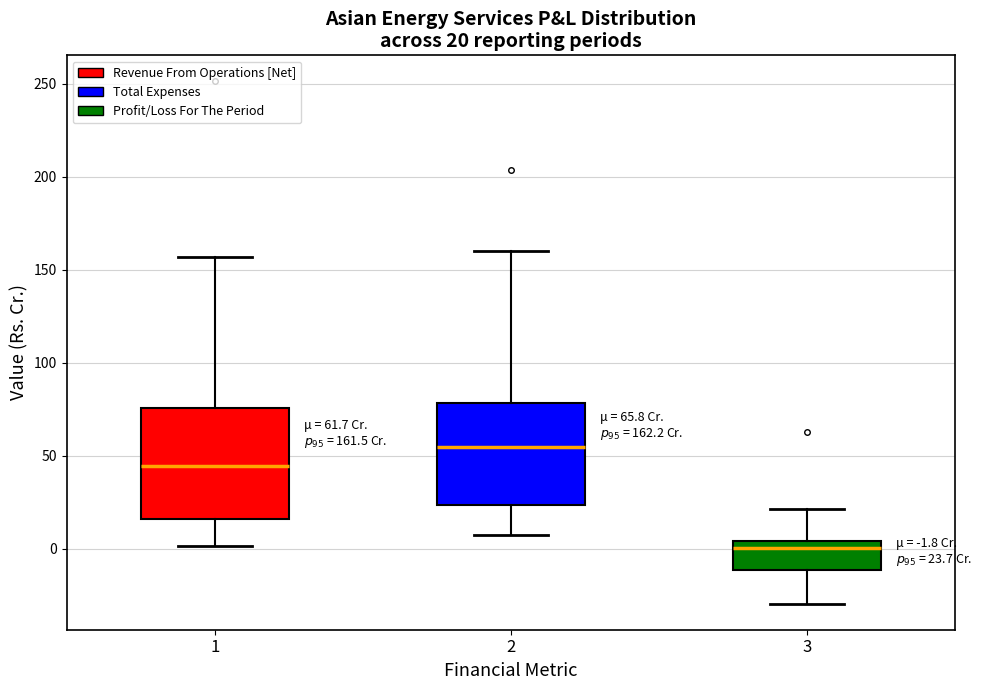

Which box has the lowest median line?

3